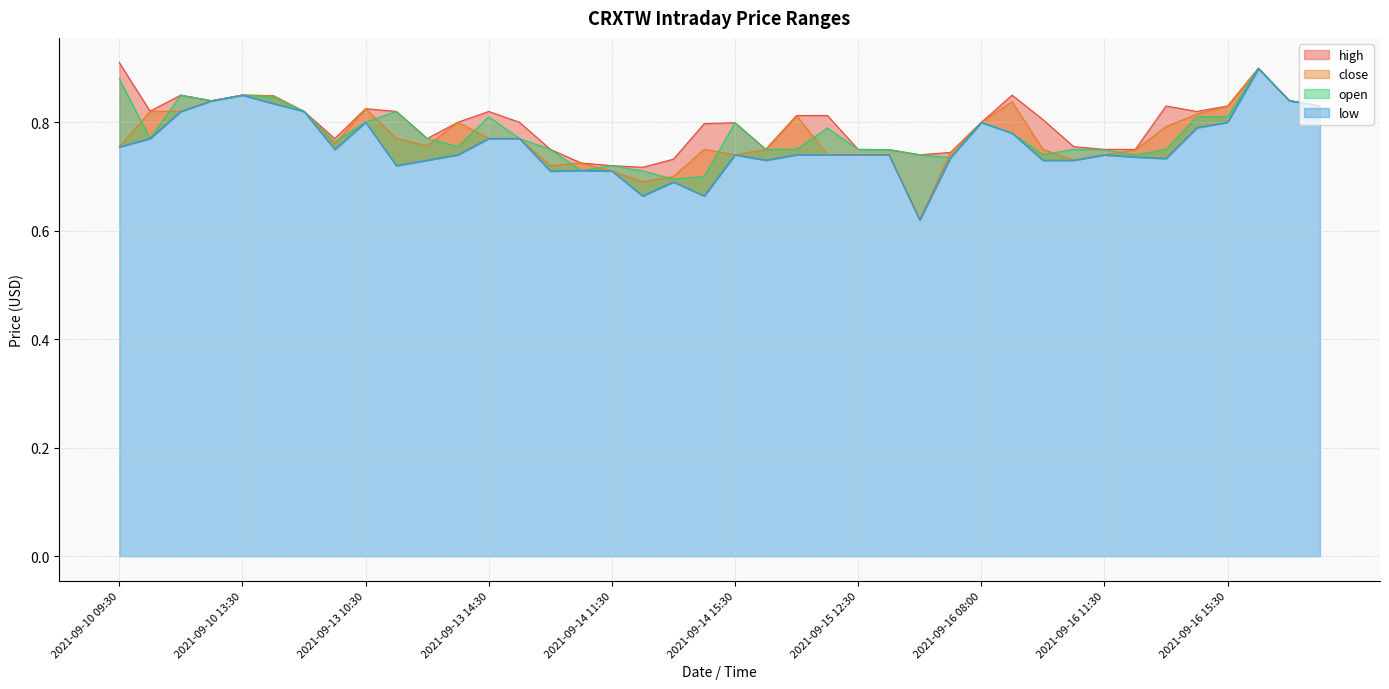

What is the sum of the close values at 2021-09-10 10:30 and 2021-09-14 15:30?

1.6